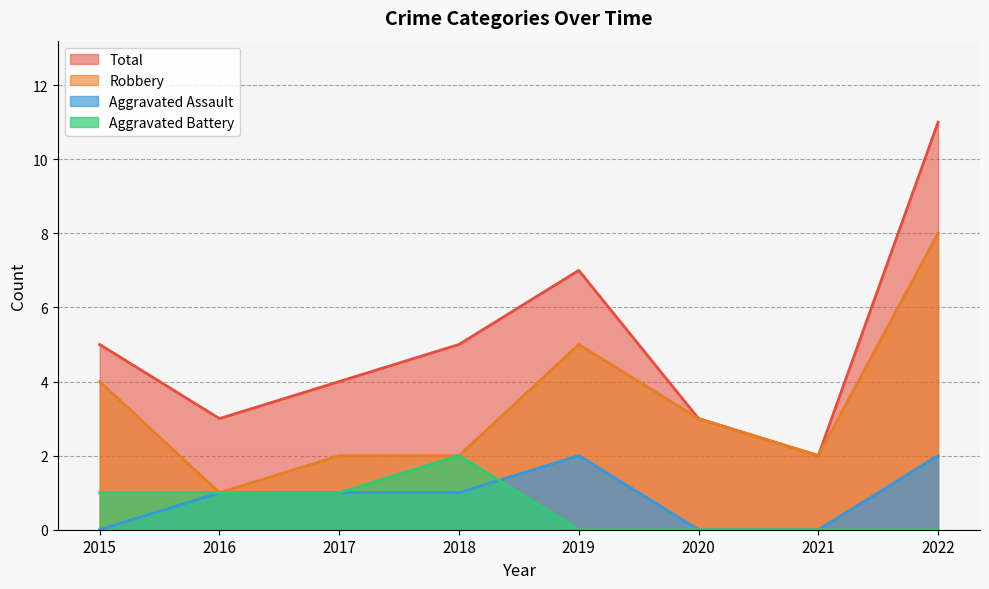

True or false: Robbery and Aggravated Battery cross at least once.

False